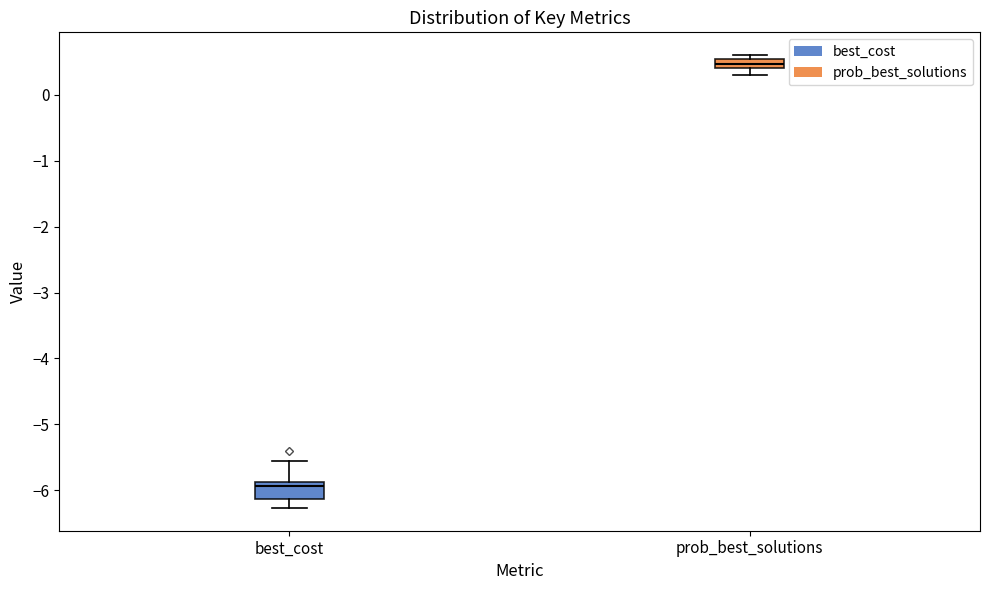

Where is the upper edge of the box for prob_best_solutions on the y-axis? The values are not printed on the chart, so give them approximately, as read against the axis.

0.5